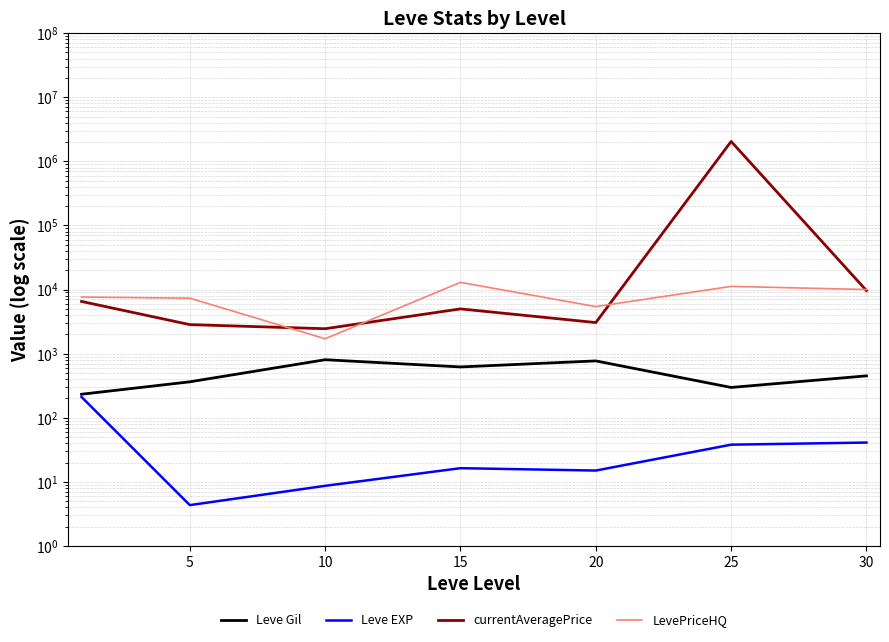

Which has a higher value, 15 or 5?

15